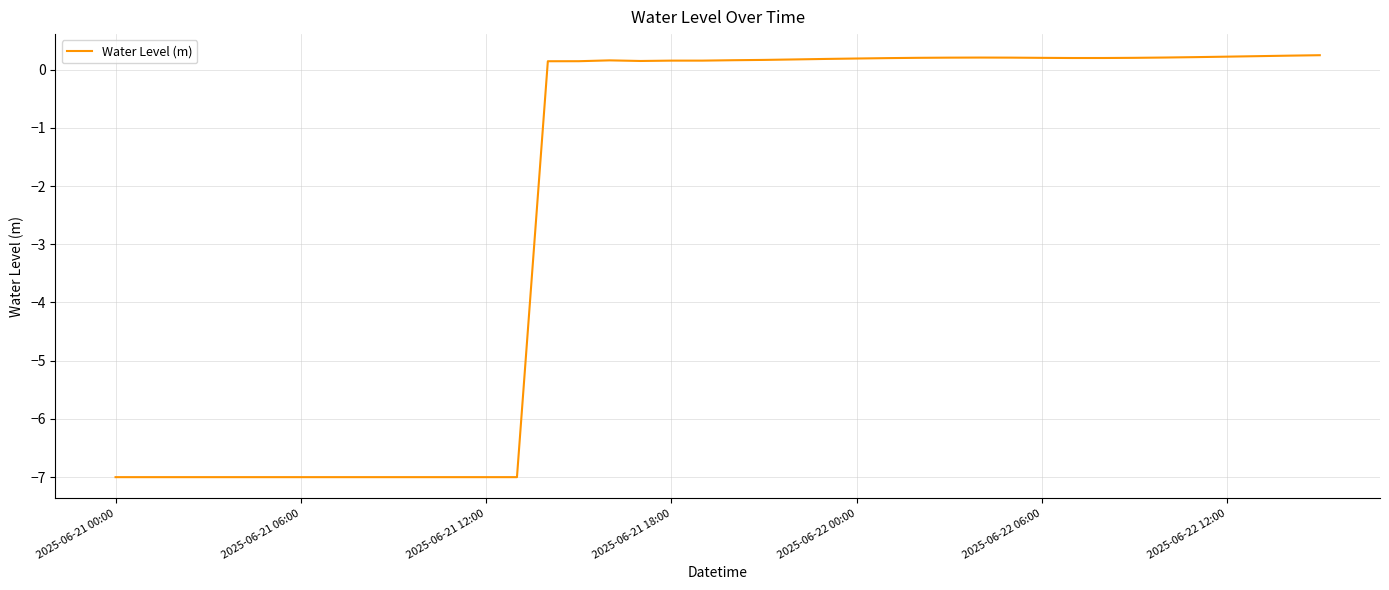

What is the sum of all values?

-93.0